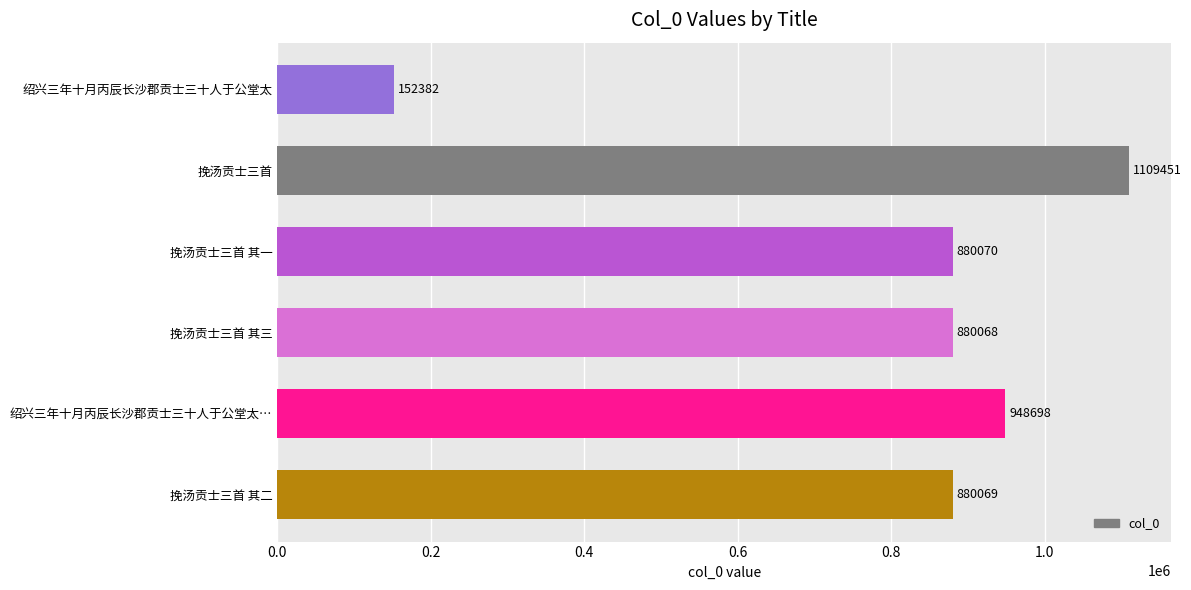

Is it true that the value at 挽汤贡士三首 其二 is 880069?

True